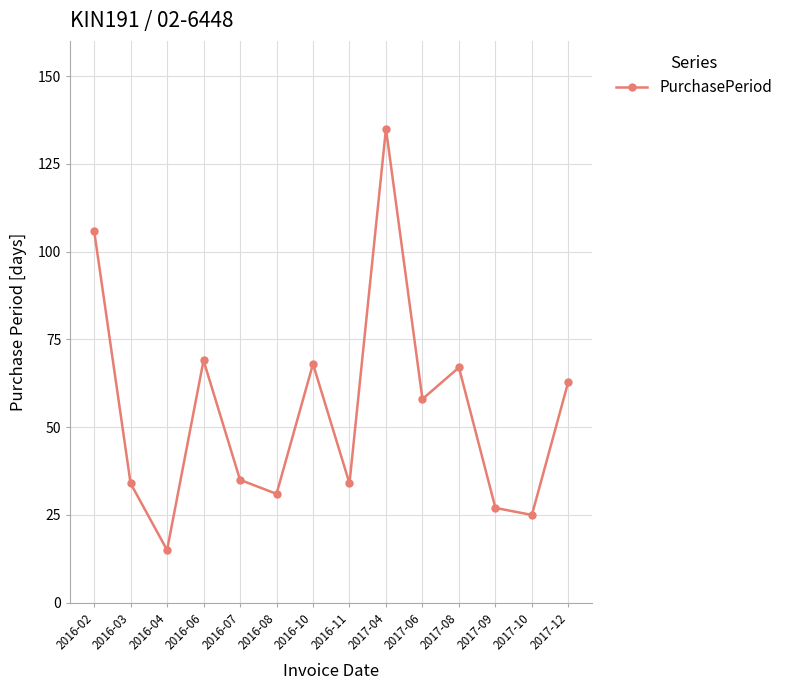

What is the label of the 1st point from the left?

2016-02